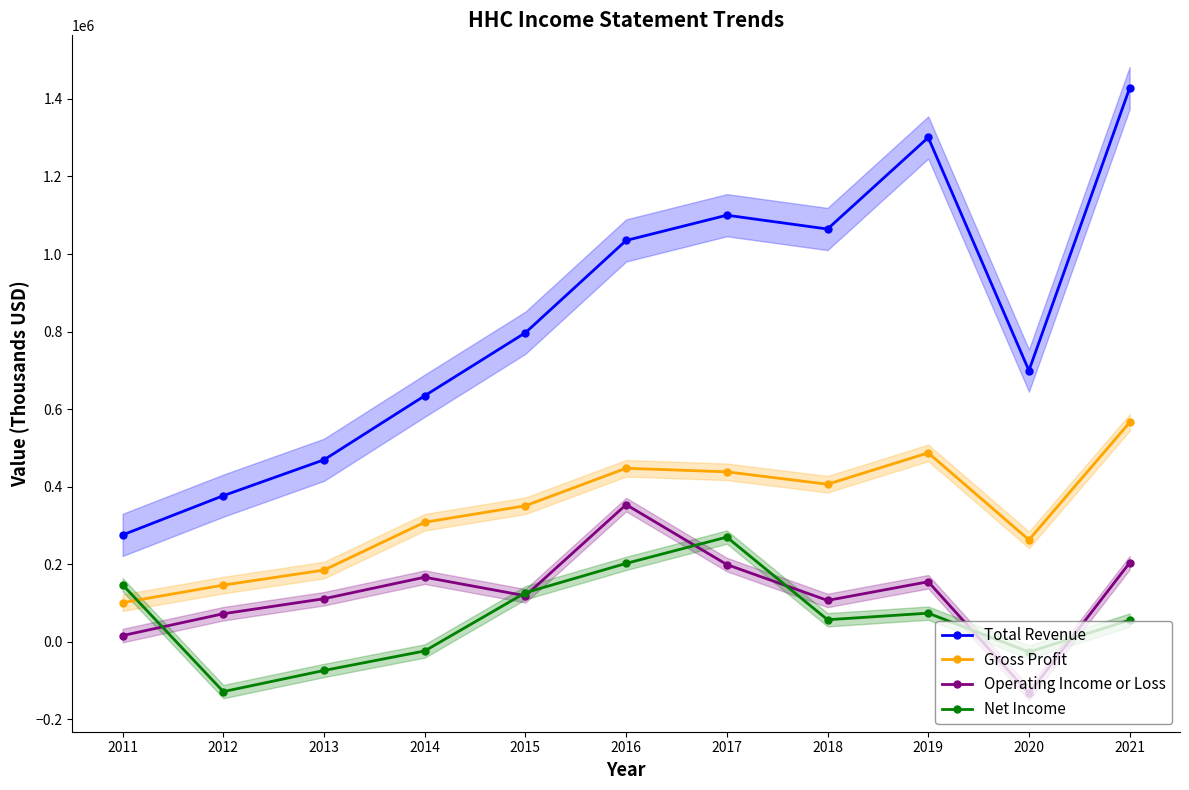

The Total Revenue series shows 1190516 at 2015. True or false?

False